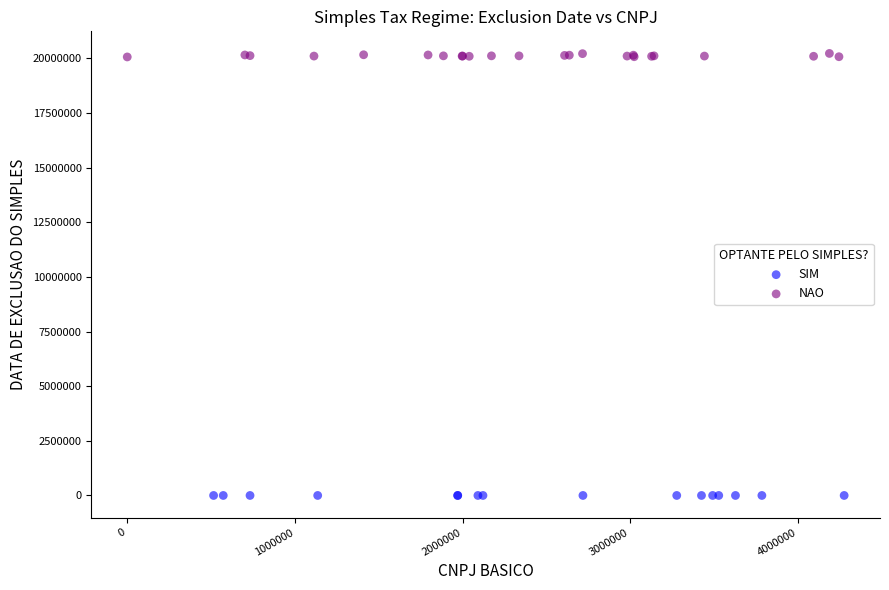

Which series reaches the minimum Y coordinate?

SIM